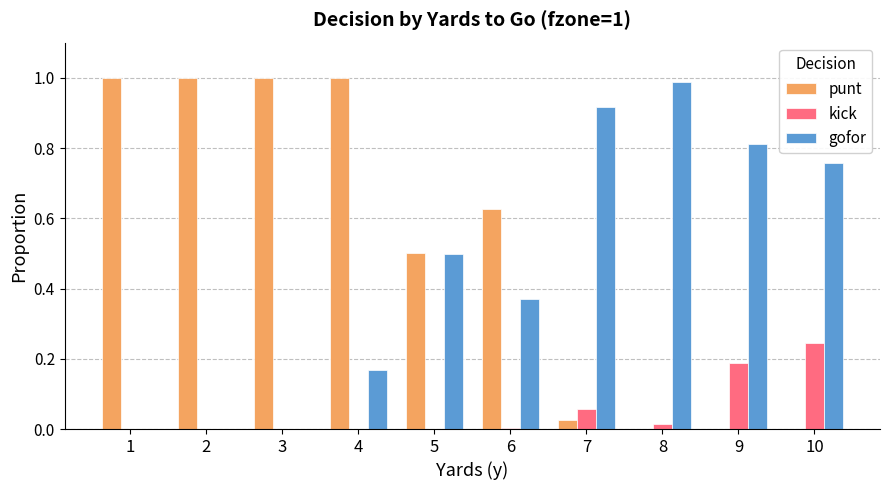

What are all the series names shown in the legend?

punt, kick, gofor